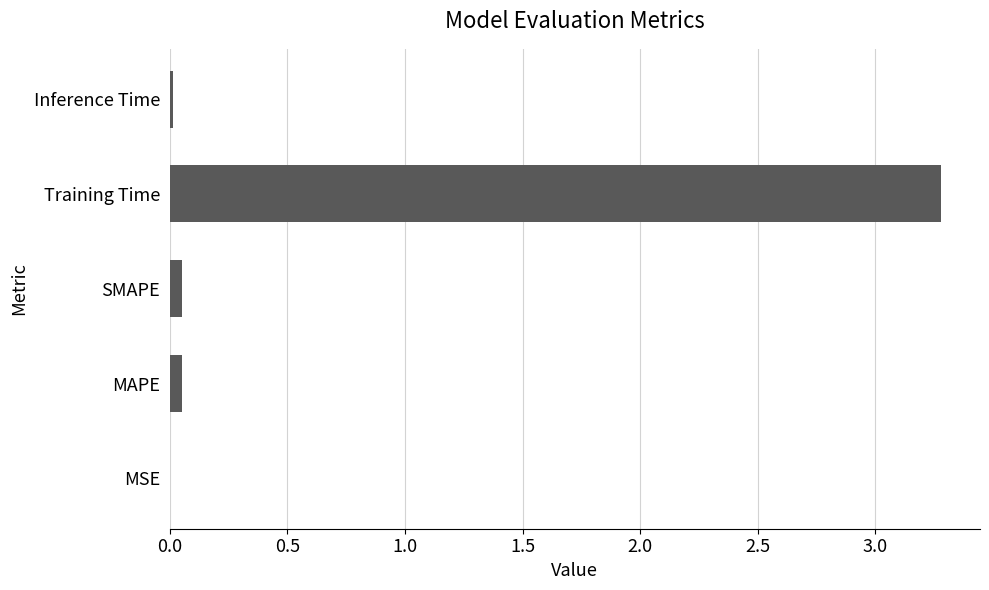

Is it true that the value at MSE is 0.0?

True